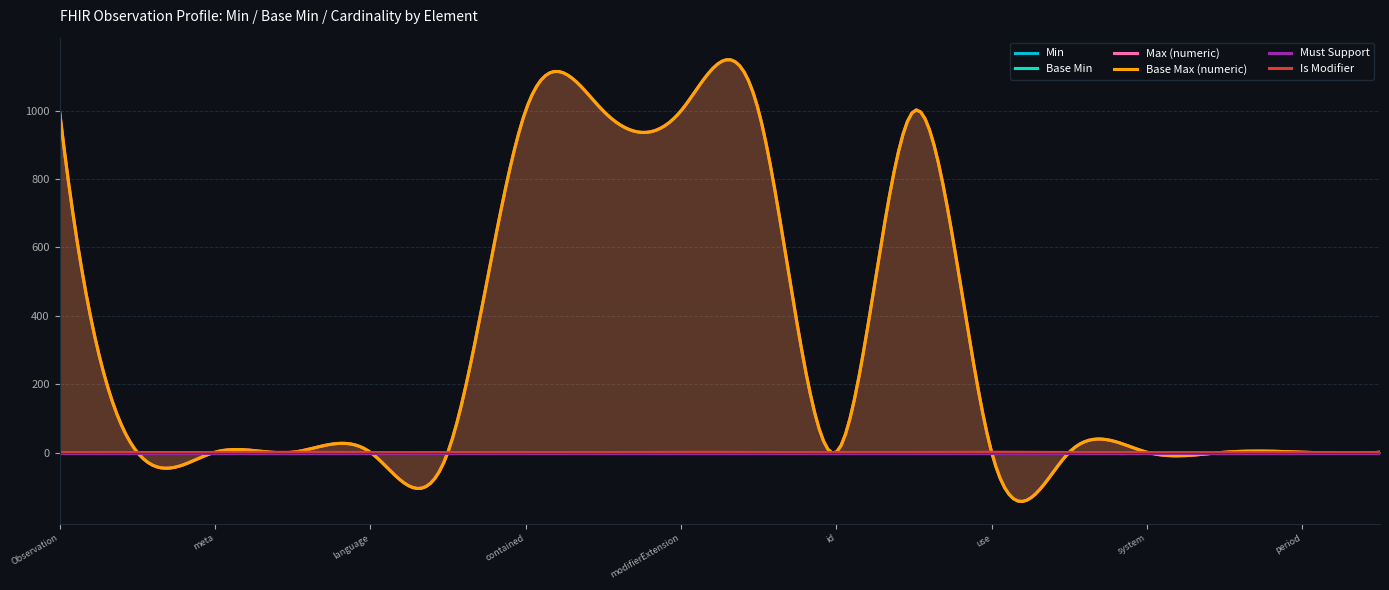

Which series changed the most between Observation.id and Observation.contained?

Max (numeric)